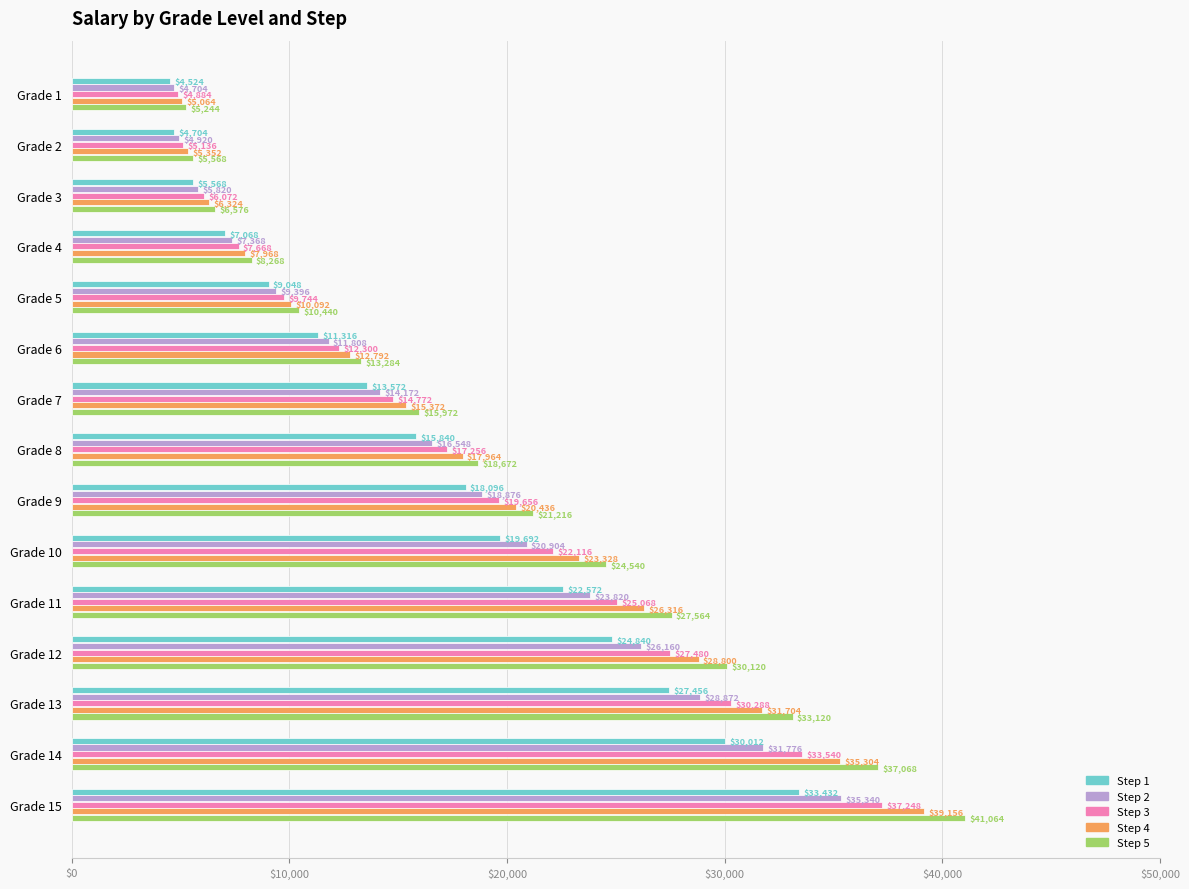

Which series has the largest range (max minus min)?

Step 5